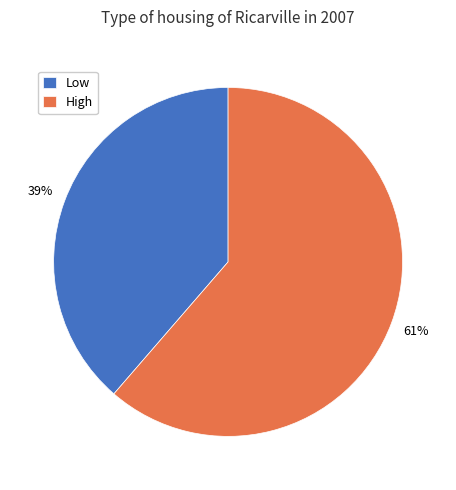

Combined, do High and Low account for over 50%?

Yes